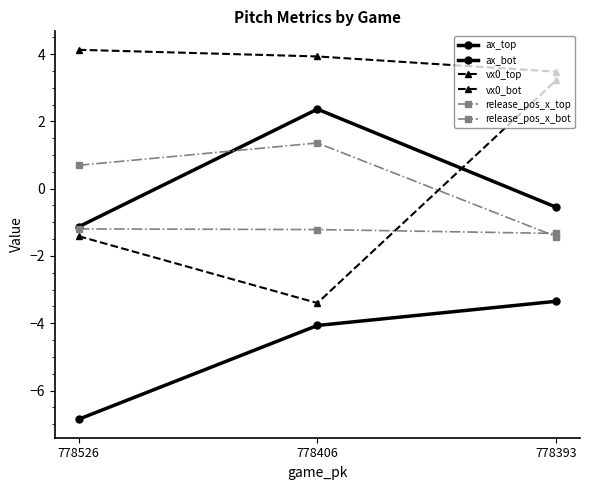

Which label corresponds to the largest value in the chart?

778526